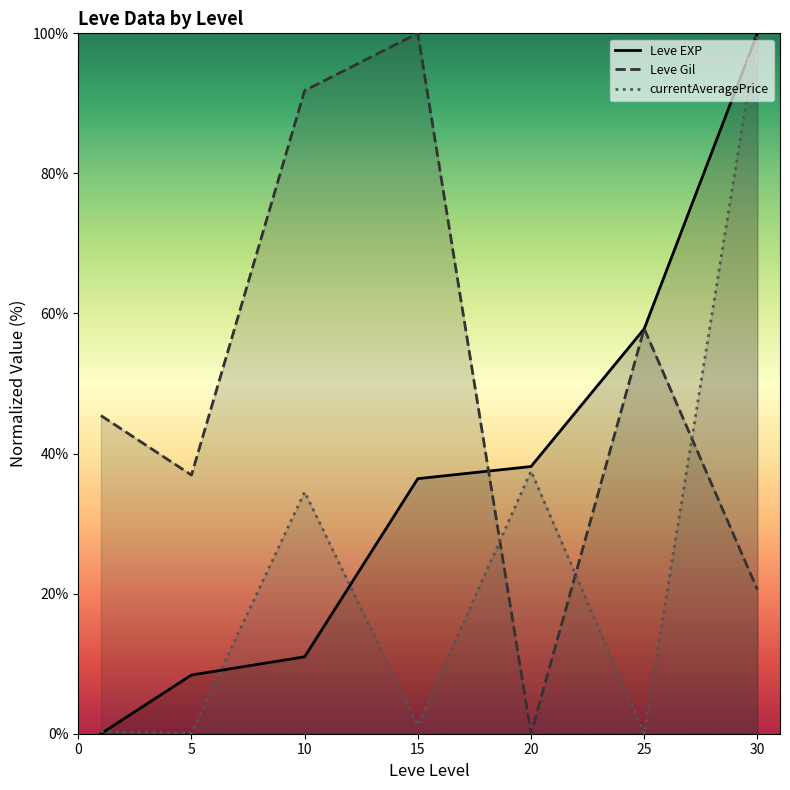

At which category does Leve Gil reach its first local peak?

15